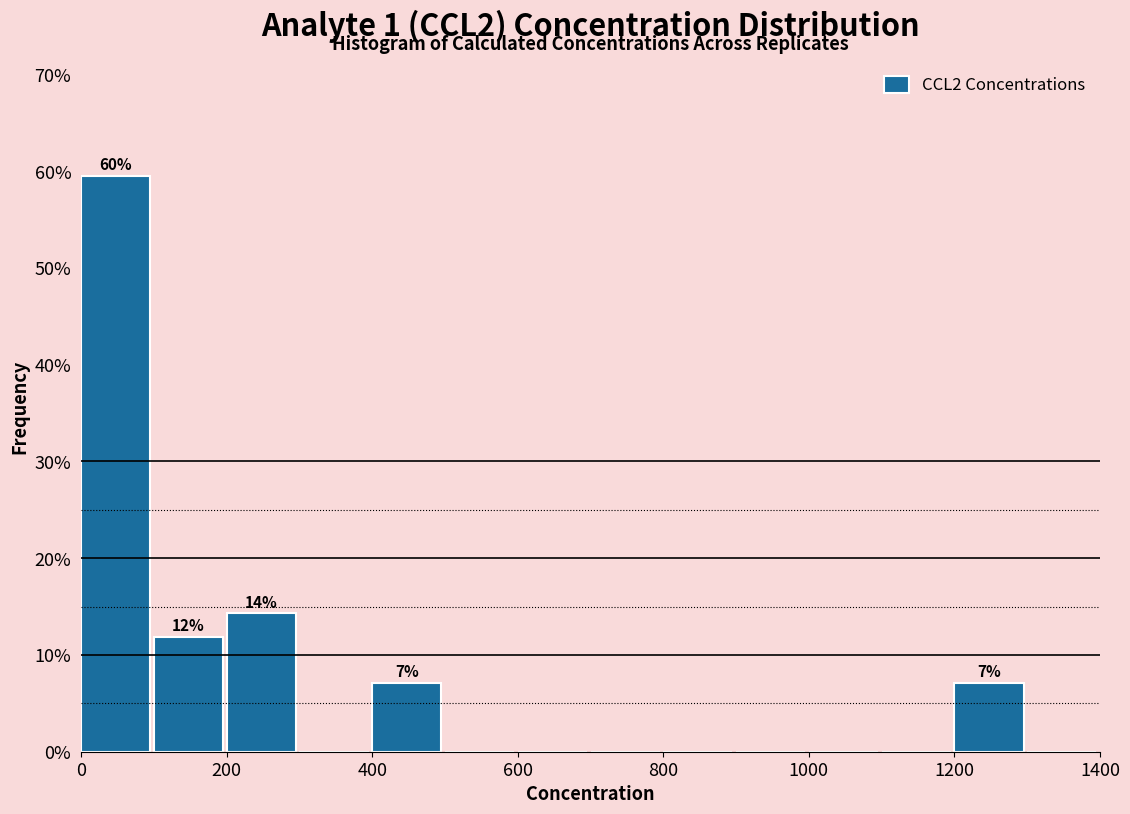

Over which range of the x-axis is the bar tallest?

0 to 100